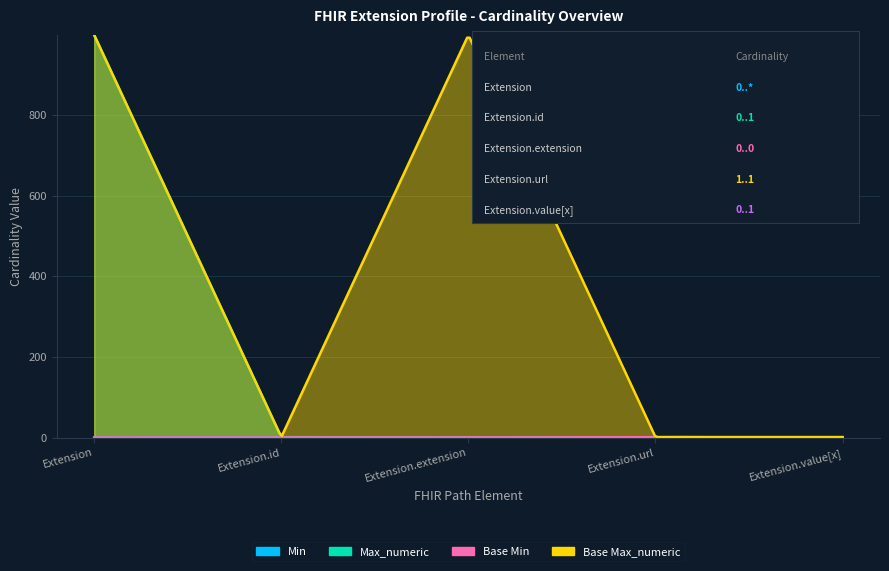

Where does the Max_numeric series first go above 1?

Extension